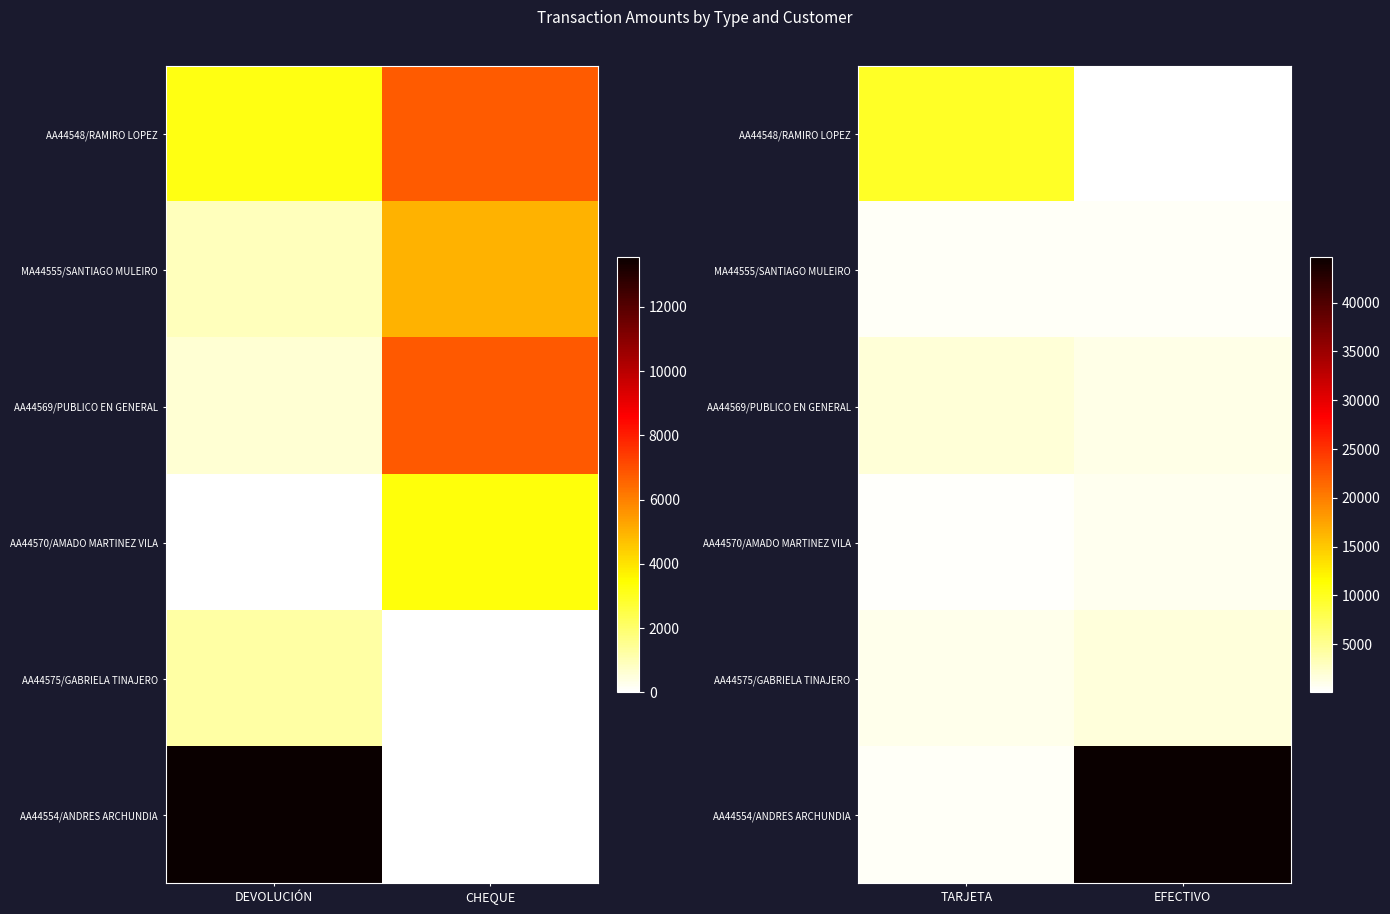

What is the smallest value displayed?

60.0